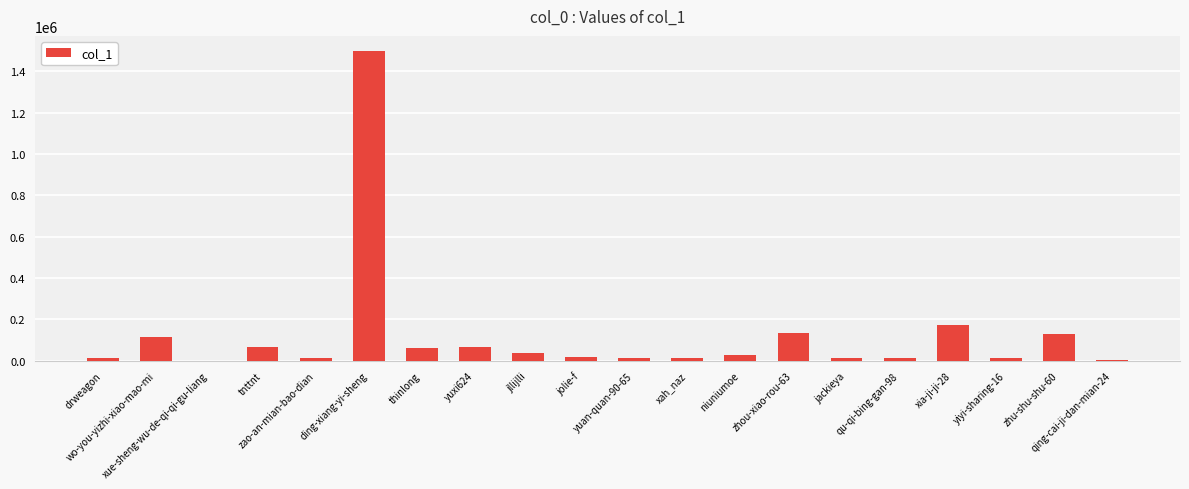

What is the sum of all values?

2414779